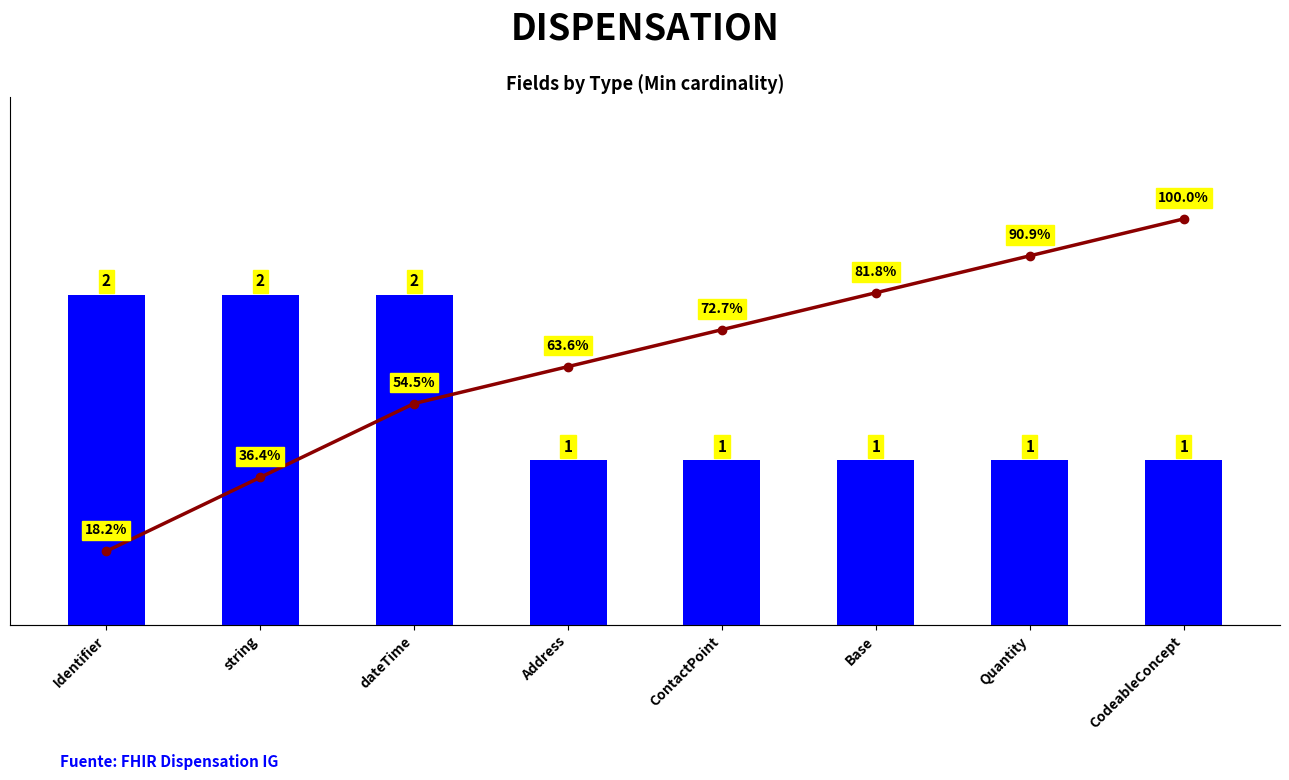

Between string and ContactPoint, which series saw the biggest shift?

Cumulative %